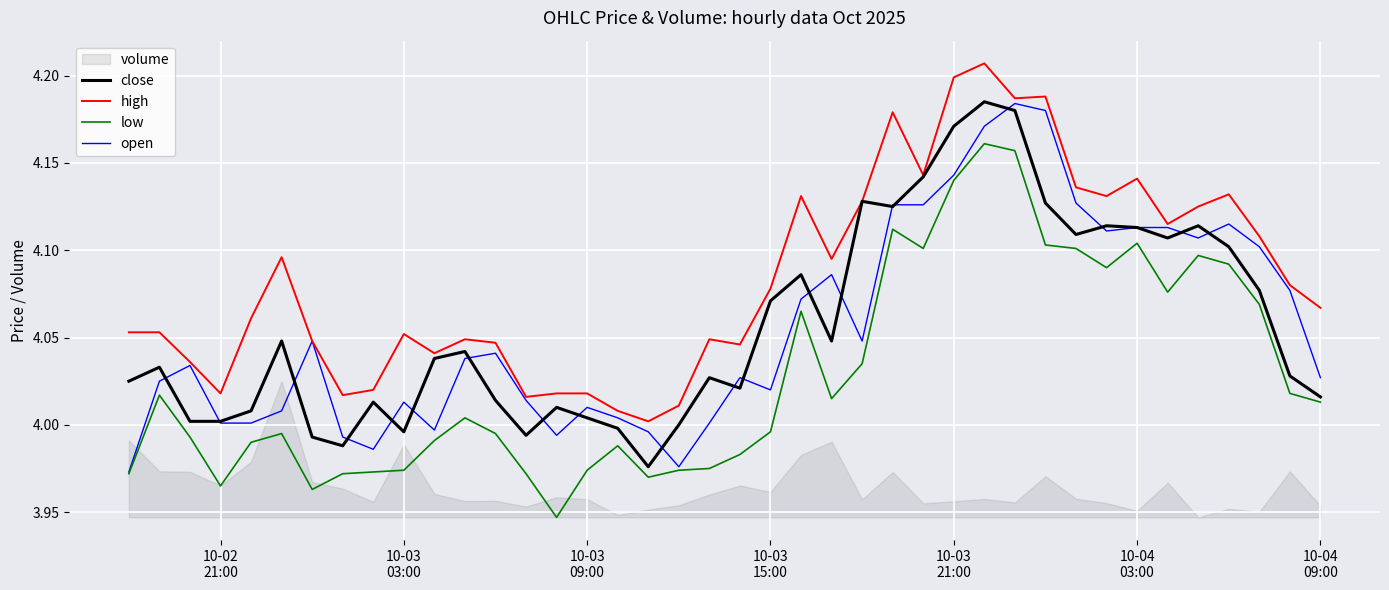

True or false: high and close cross at least once.

False